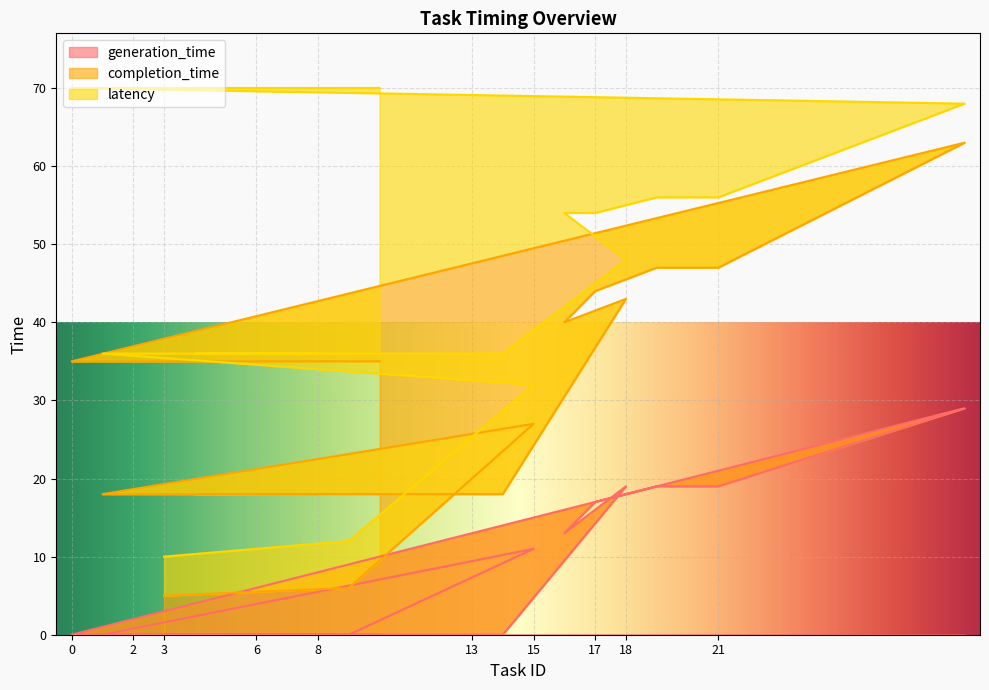

What is the highest value of the generation_time series?

29